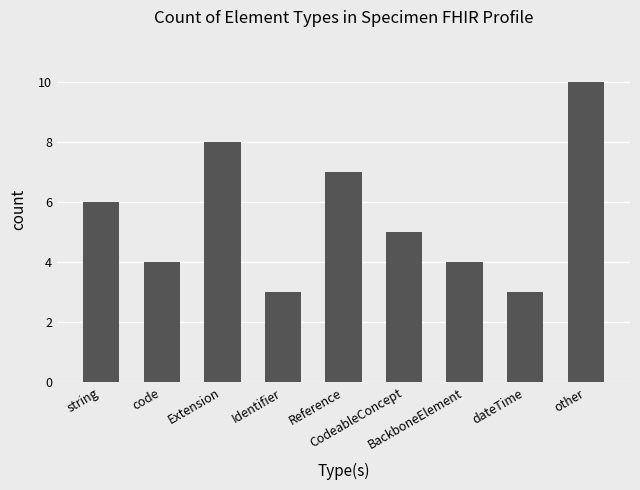

Approximately how many times larger is the value at code compared to string?

0.7